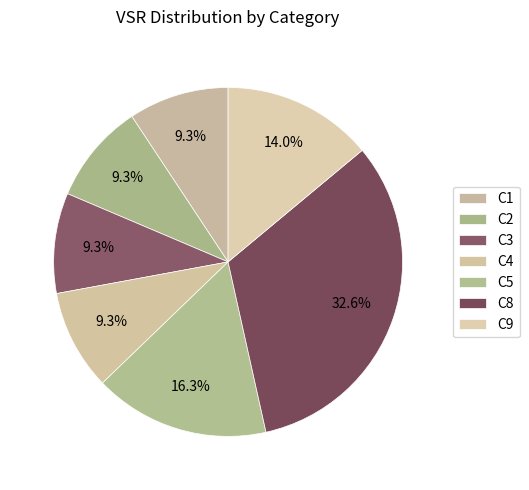

Count the number of slices in the pie.

7